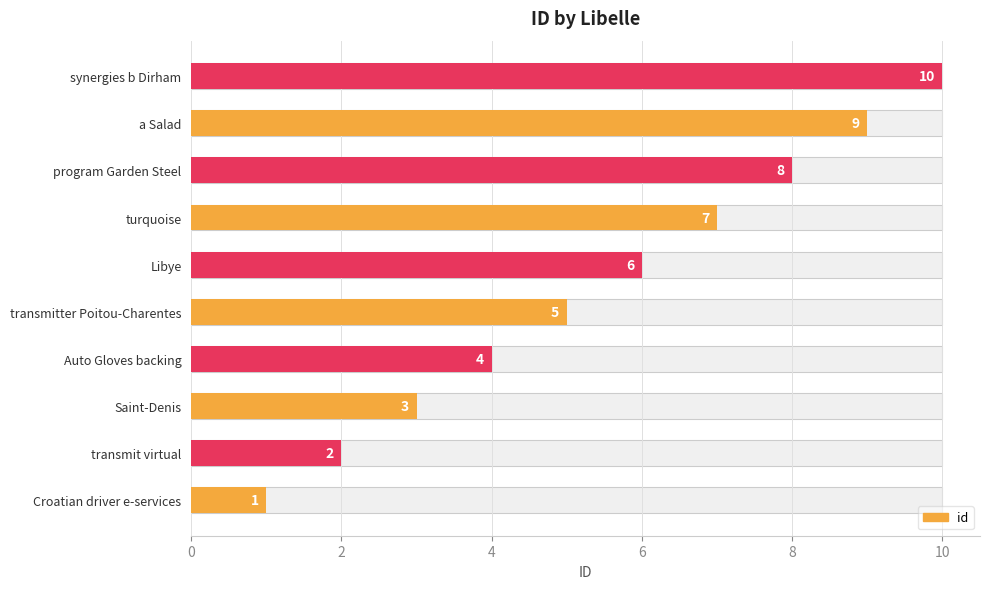

Does the chart contain stacked bars?

No